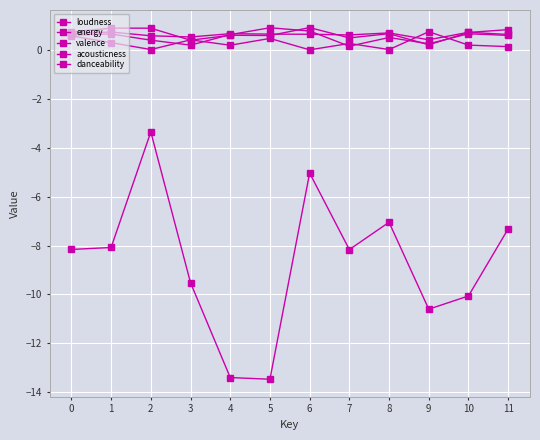

How many lines are shown in the chart?

5